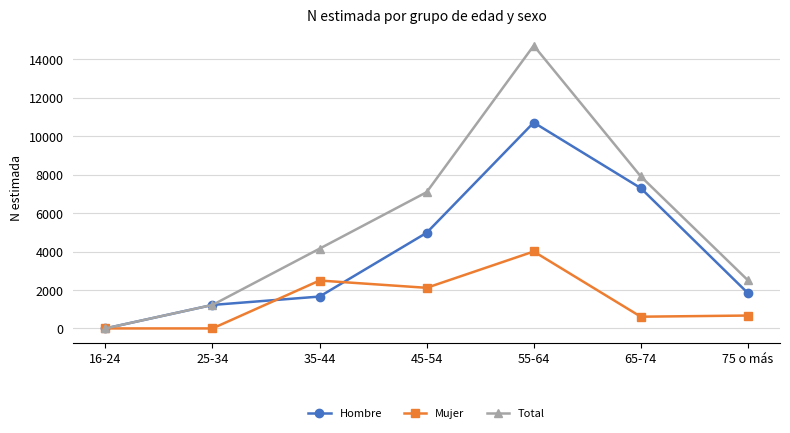

What is the label of the 6th point from the left?

65-74